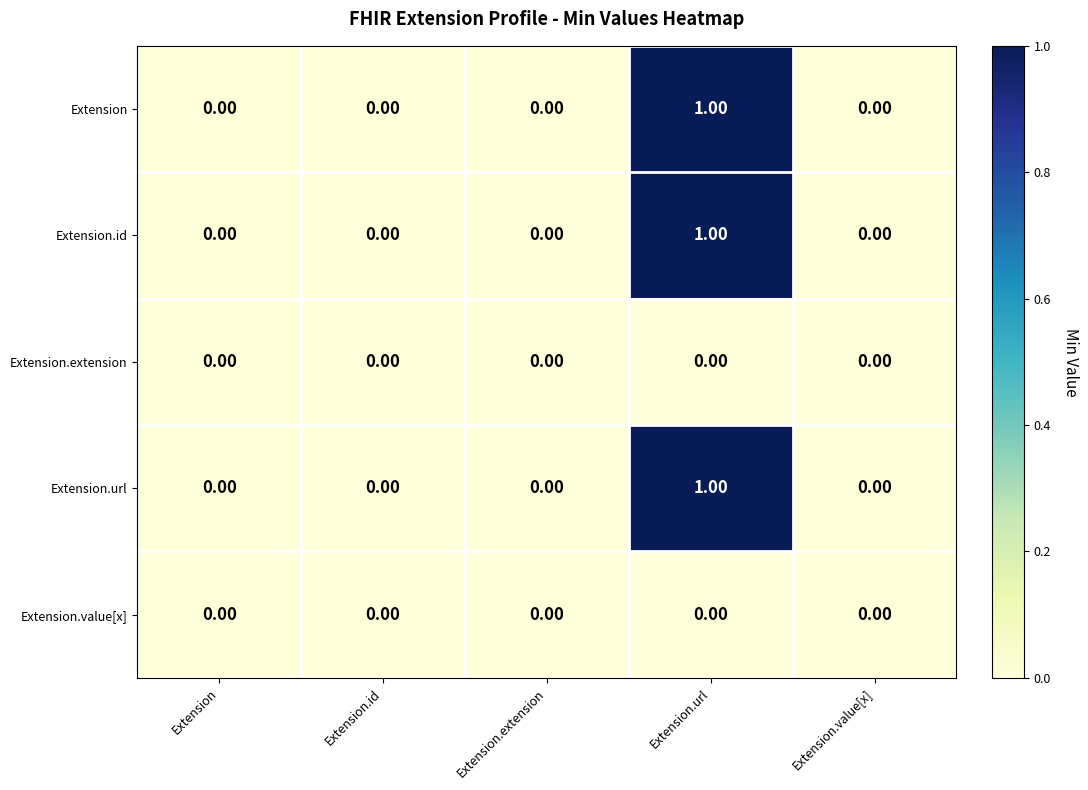

Is the value of Extension at Extension.extension greater than the value of Extension.url at Extension.url?

No